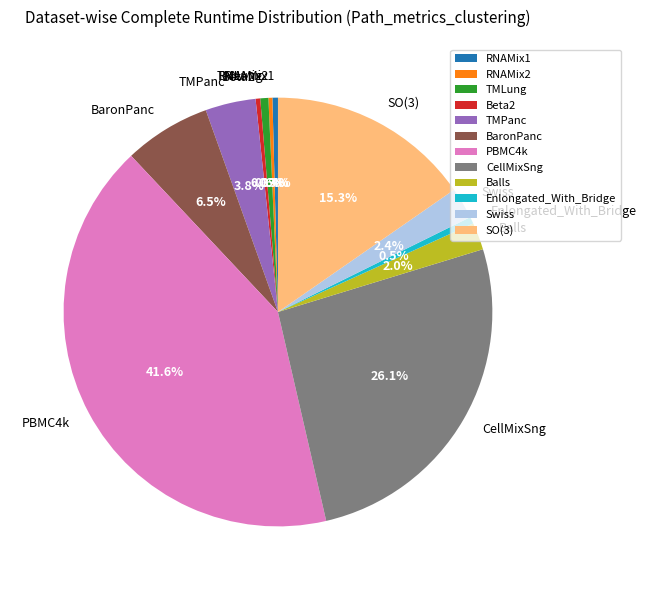

Which category has the biggest portion of the pie?

PBMC4k